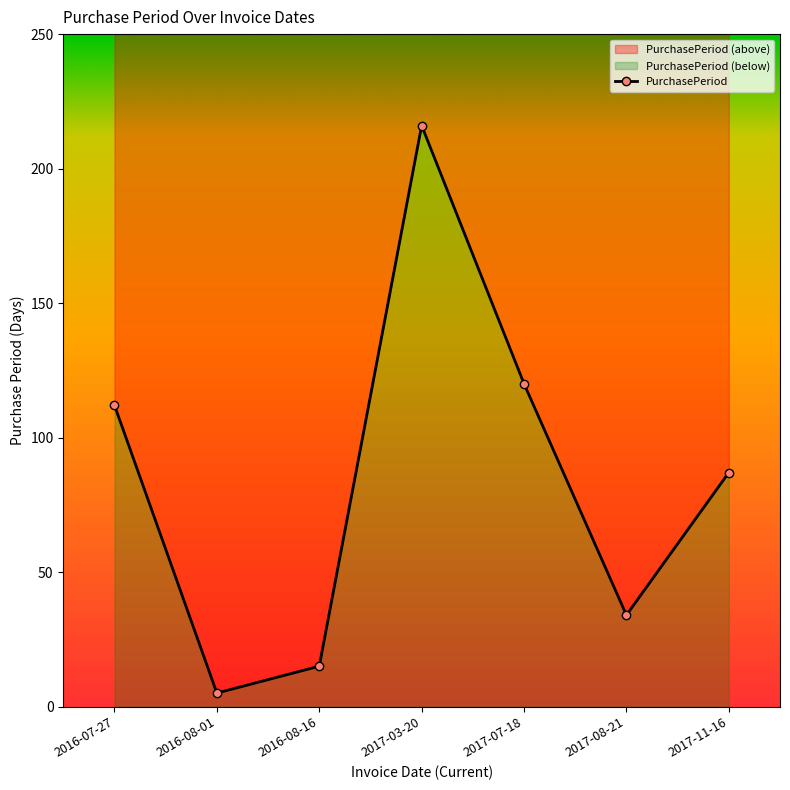

What is the change in value from 2016-08-16 to 2017-11-16?

+72